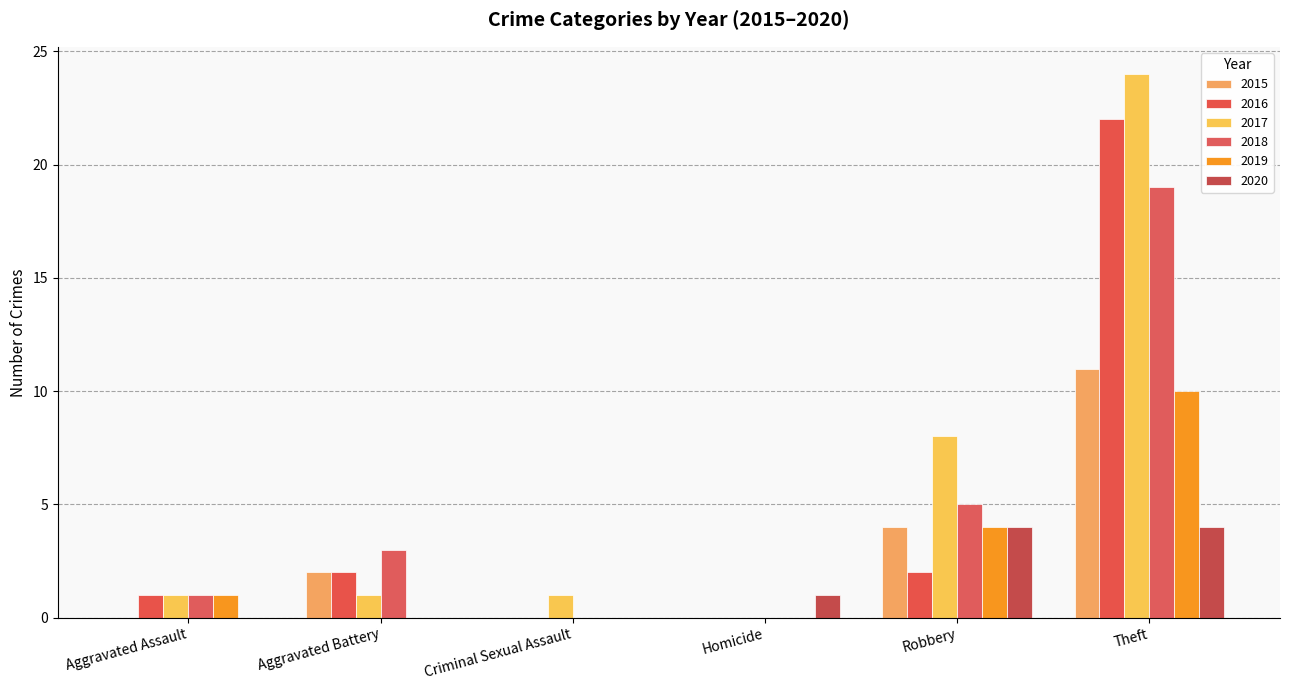

How many groups of bars are there?

6